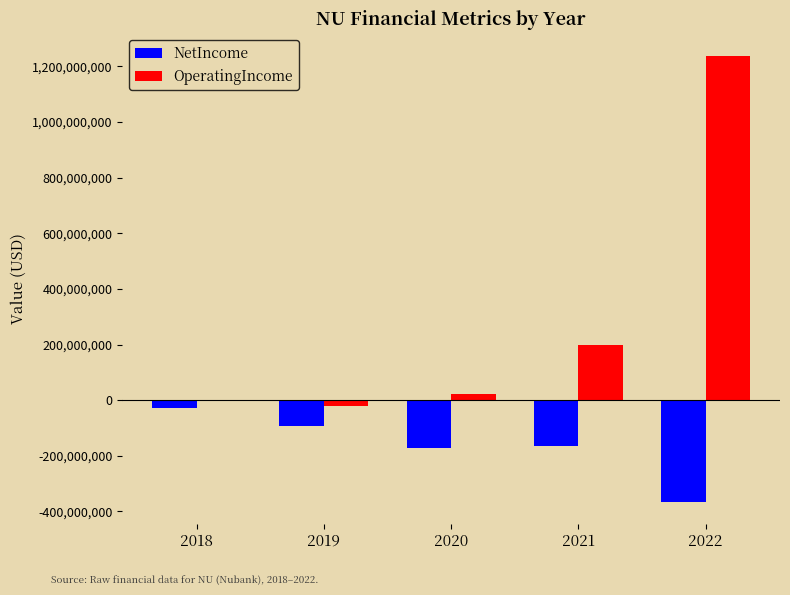

What are all the series names shown in the legend?

NetIncome, OperatingIncome